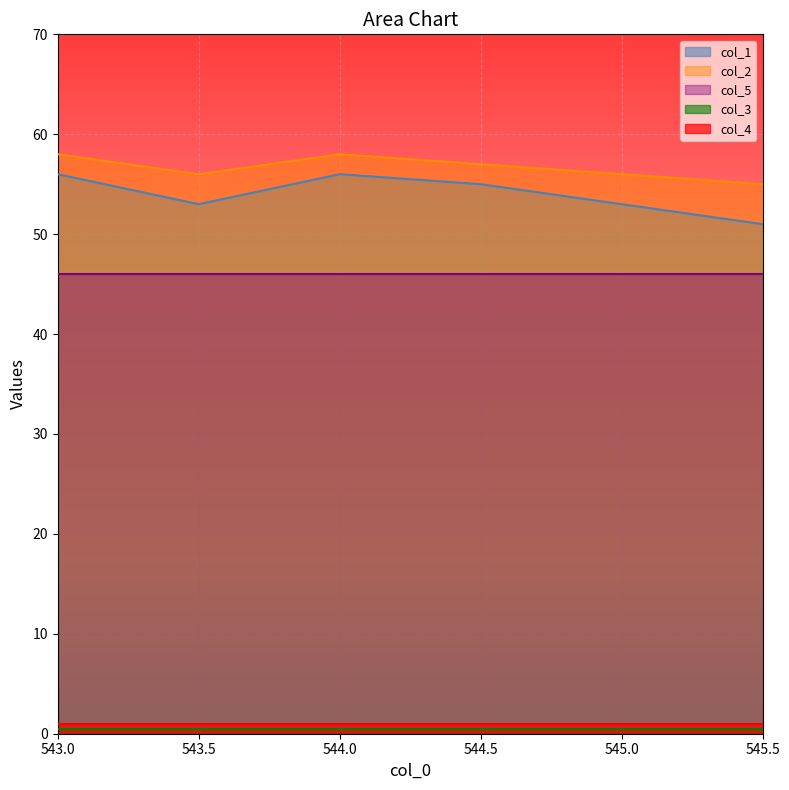

True or false: col_3 and col_5 intersect in this chart.

False